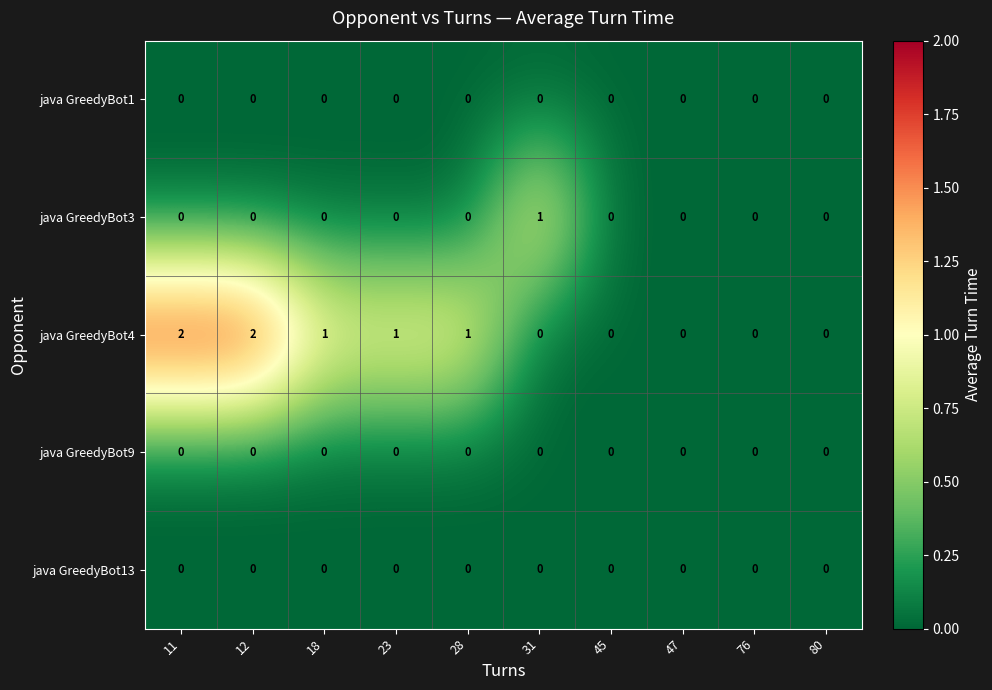

Which series has the widest spread of values?

java GreedyBot4